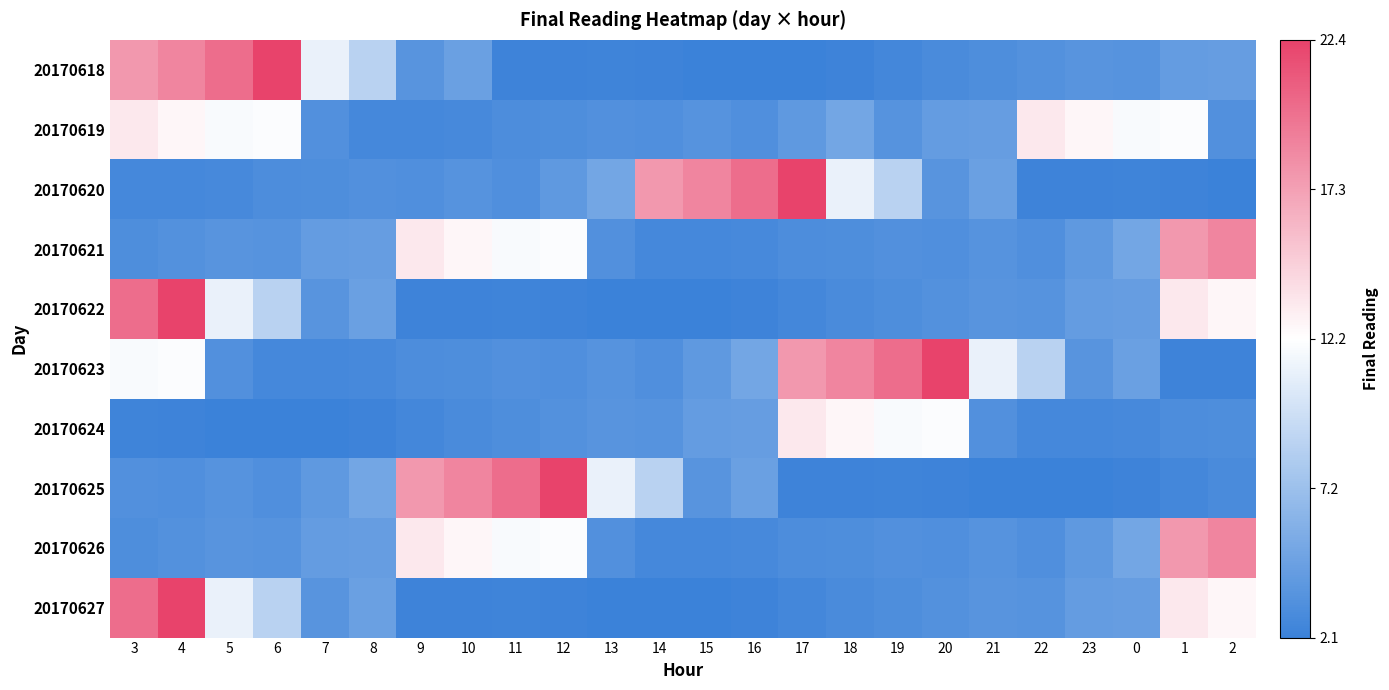

Which has a higher value, 4 or 18?

4